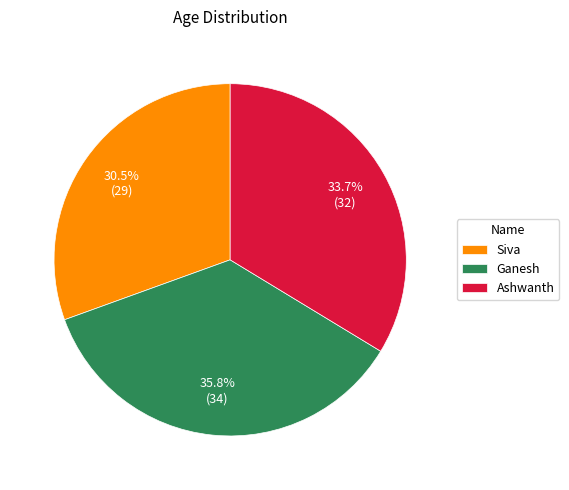

Is Siva the majority of the pie?

No